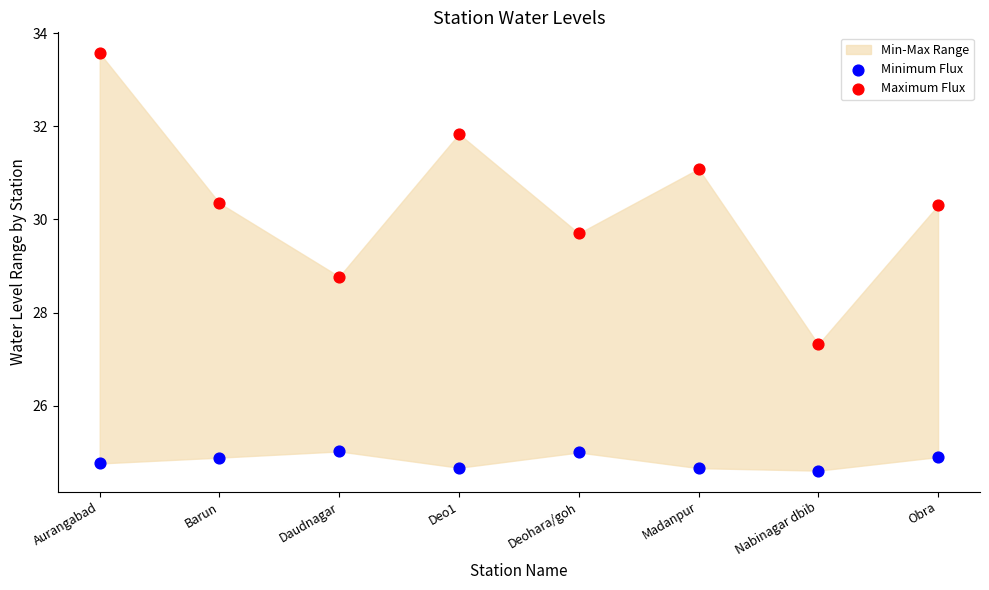

Across all series, what Y value is closest to 29?

28.8